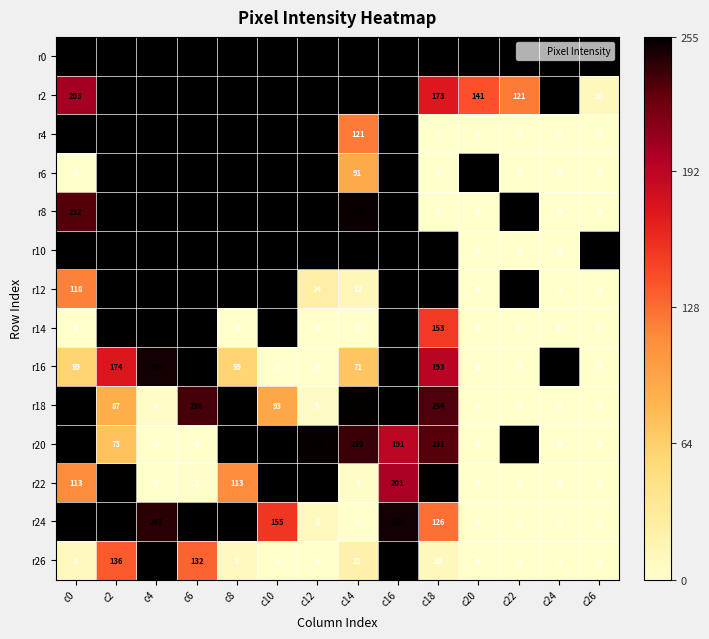

What is the spread (max minus min) of values at c24?

255